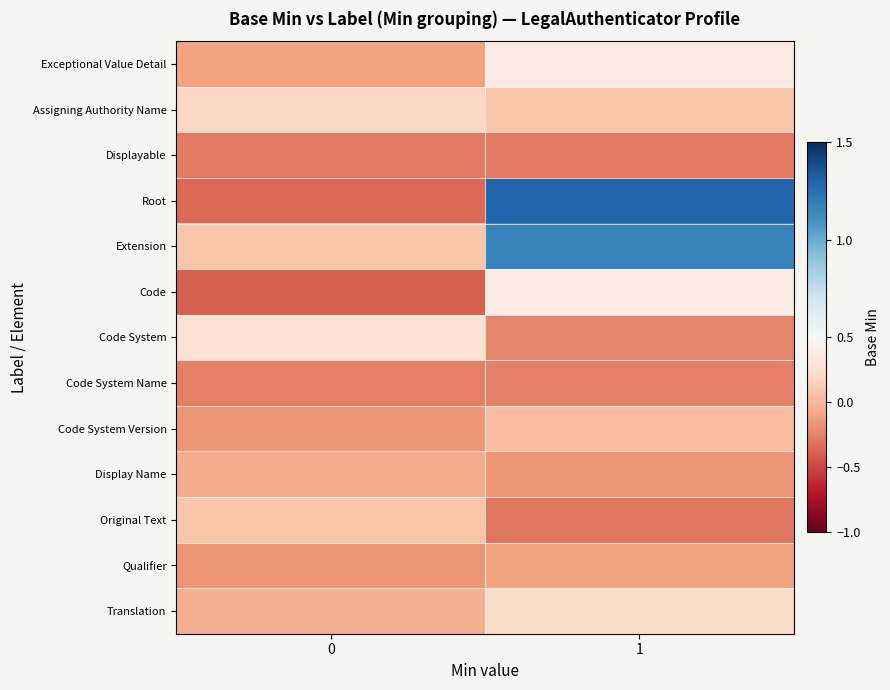

Rank the series by their maximum value, from highest to lowest.

Root, Extension, Code, Exceptional Value Detail, Code System, Translation, Assigning Authority Name, Original Text, Code System Version, Display Name, Qualifier, Code System Name, Displayable